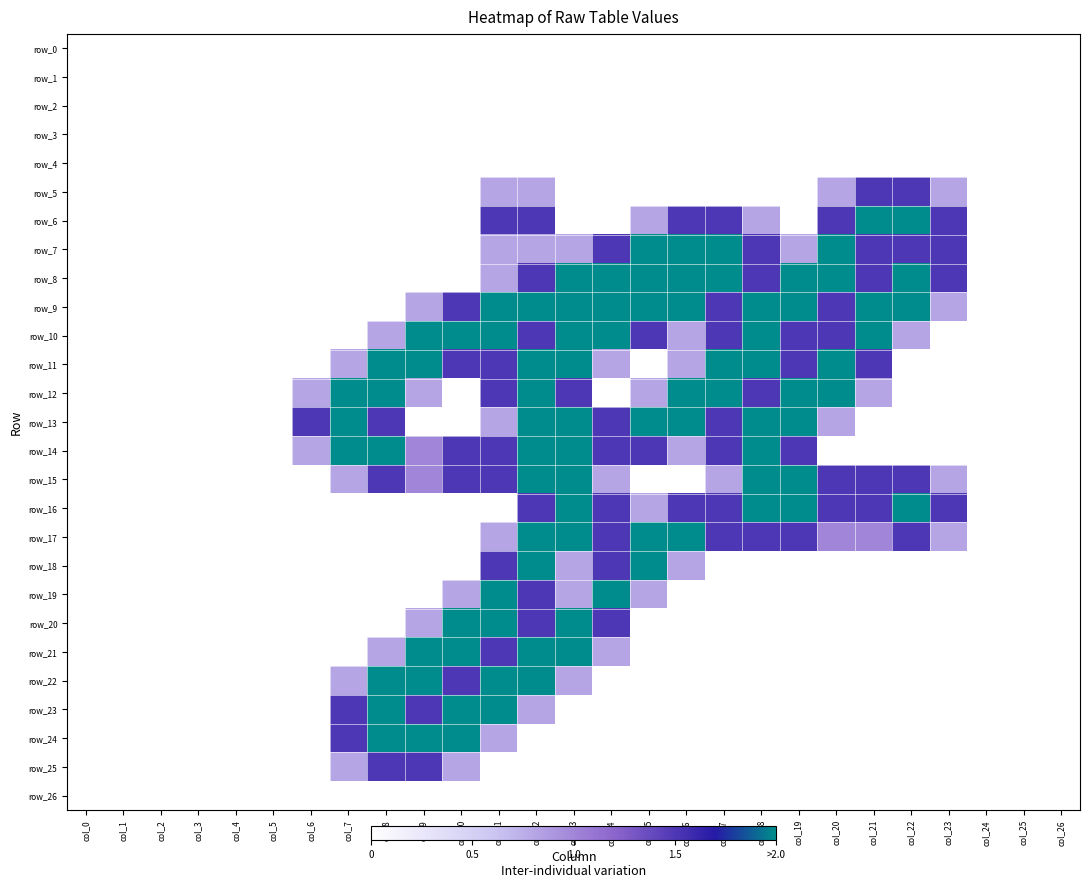

The value of row_26 at col_3 is 0.0. True or false?

True